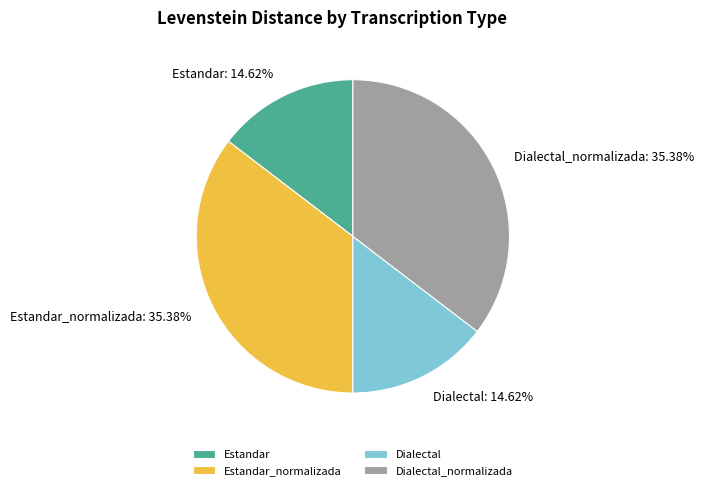

Which has a higher value, Estandar_normalizada or Estandar?

Estandar_normalizada